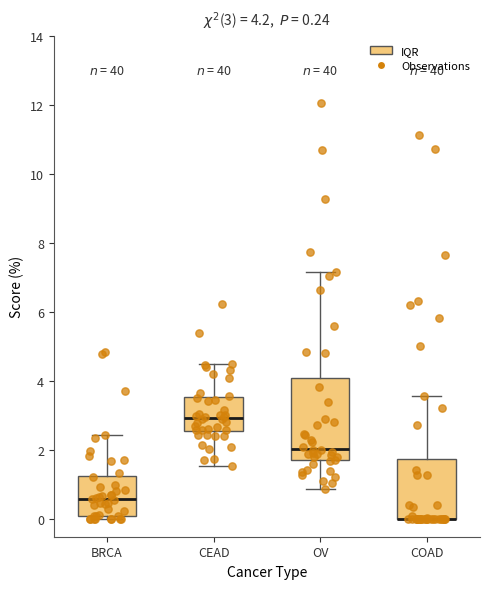

Which box is the tallest, from its lower edge to its upper edge?

OV